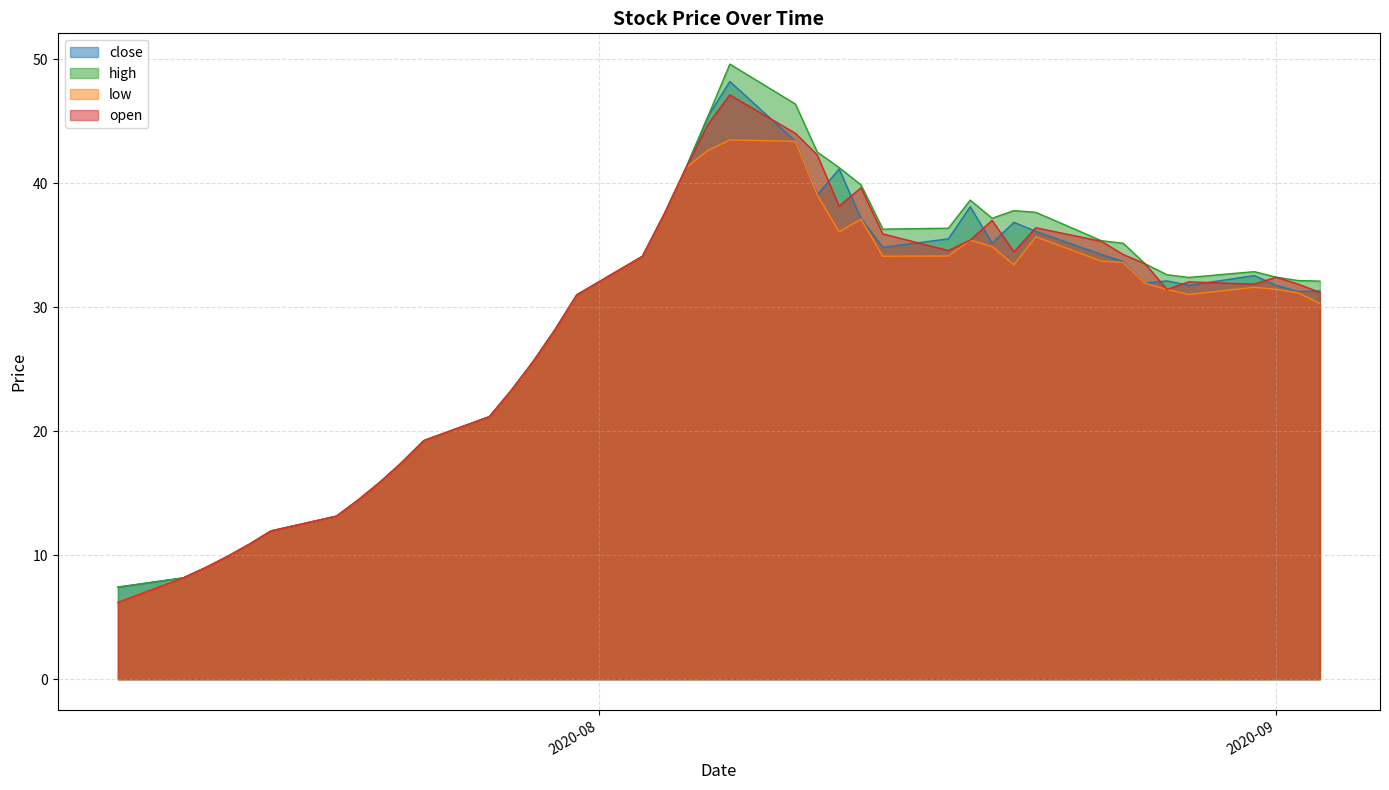

In low, how many points are lower than both neighbors (excluding endpoints)?

4